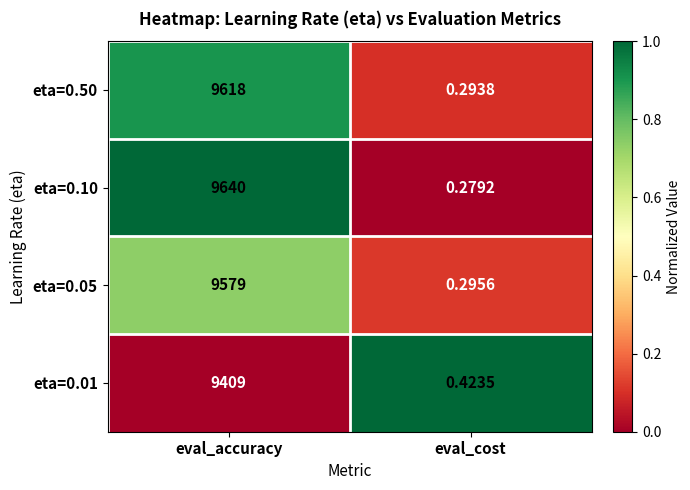

Where is eta=0.01 nearest to the value 4704?

eval_cost